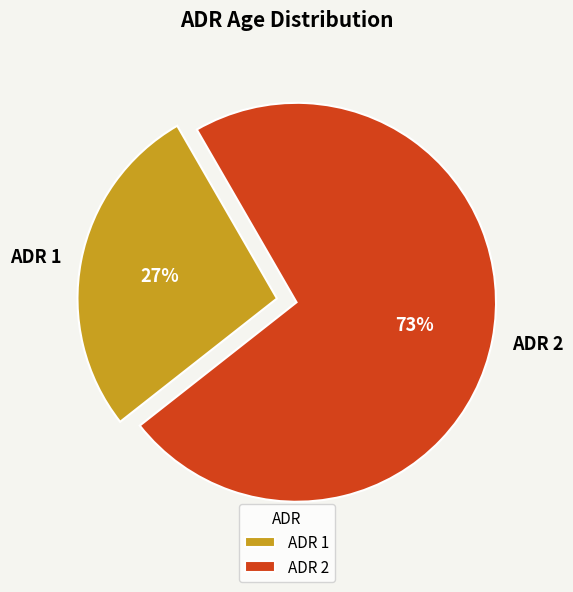

Which slice is the largest?

ADR 2